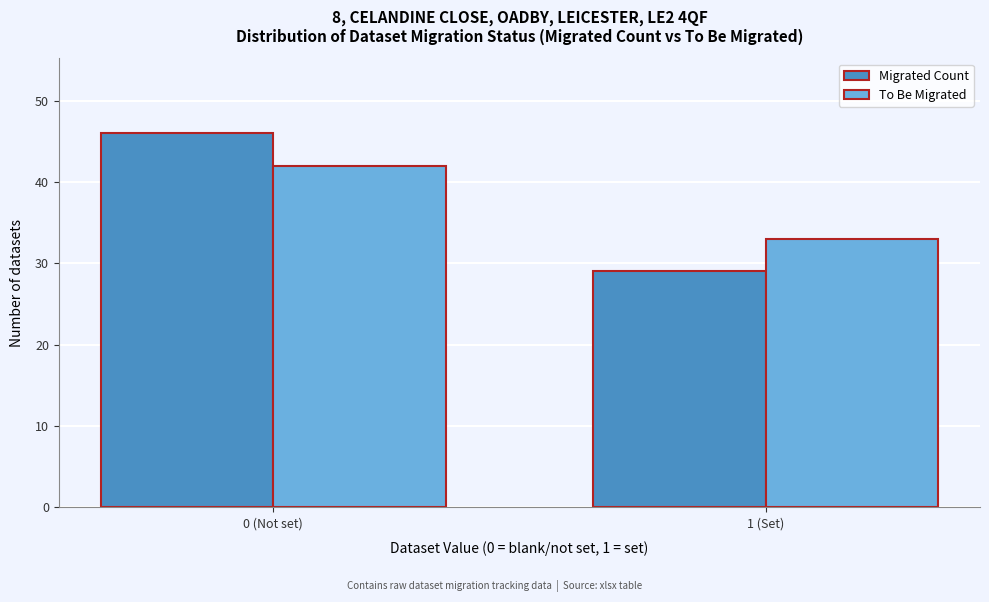

Reading left to right, extract all data points from this chart.

Migrated Count: 0 (Not set)=46	1 (Set)=29
To Be Migrated: 0 (Not set)=42	1 (Set)=33